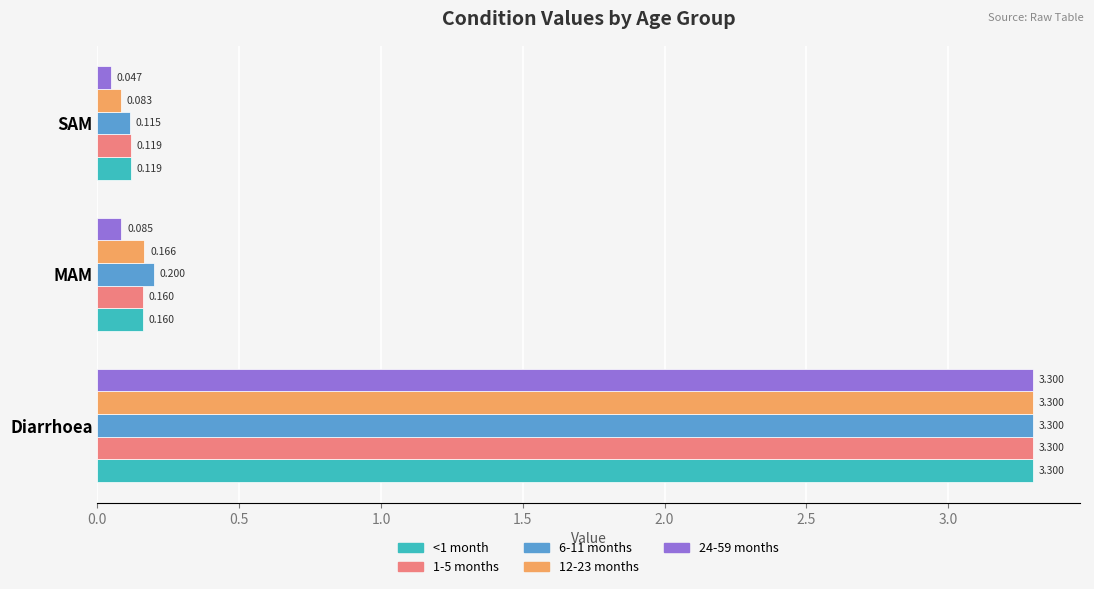

What is the difference between the maximum and minimum values in the 1-5 months series?

3.2